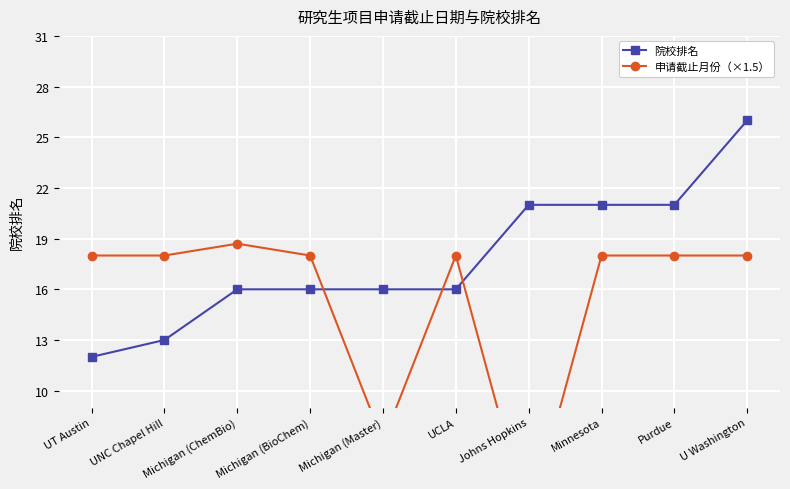

How many distinct data groups are displayed?

2